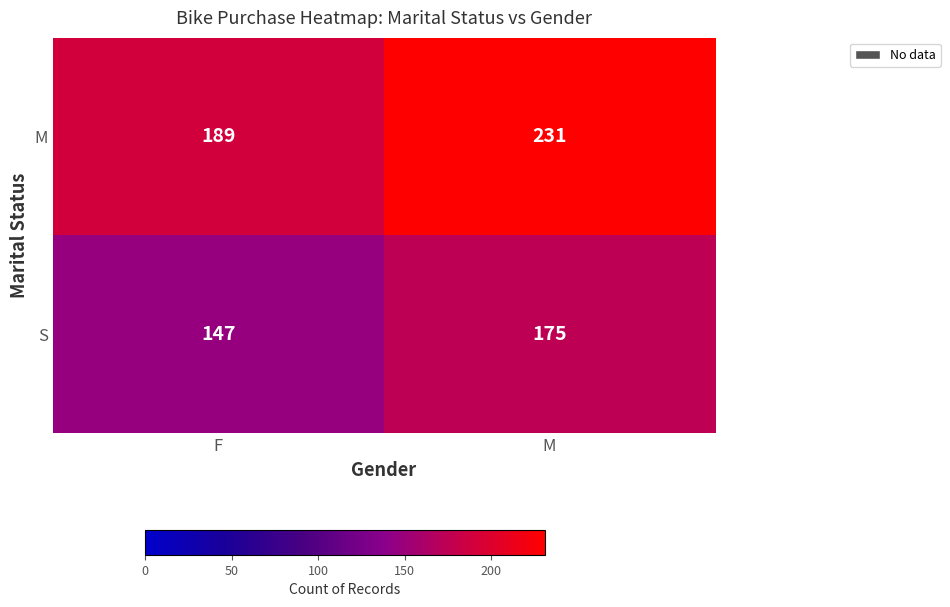

The M series shows 231 at M. True or false?

True